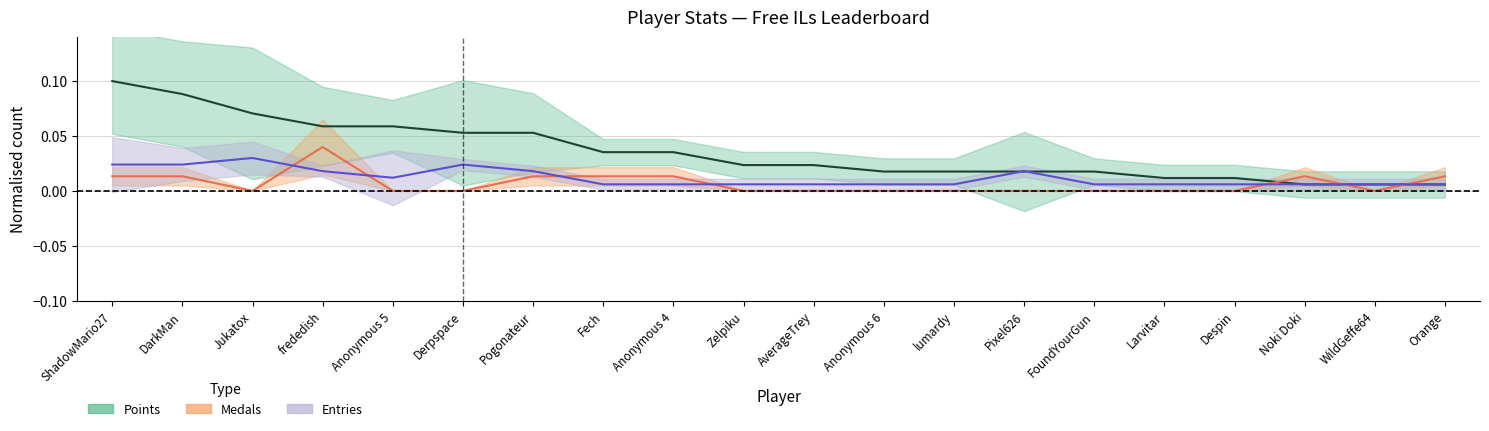

Where is the first local maximum for Entries?

Jukatox